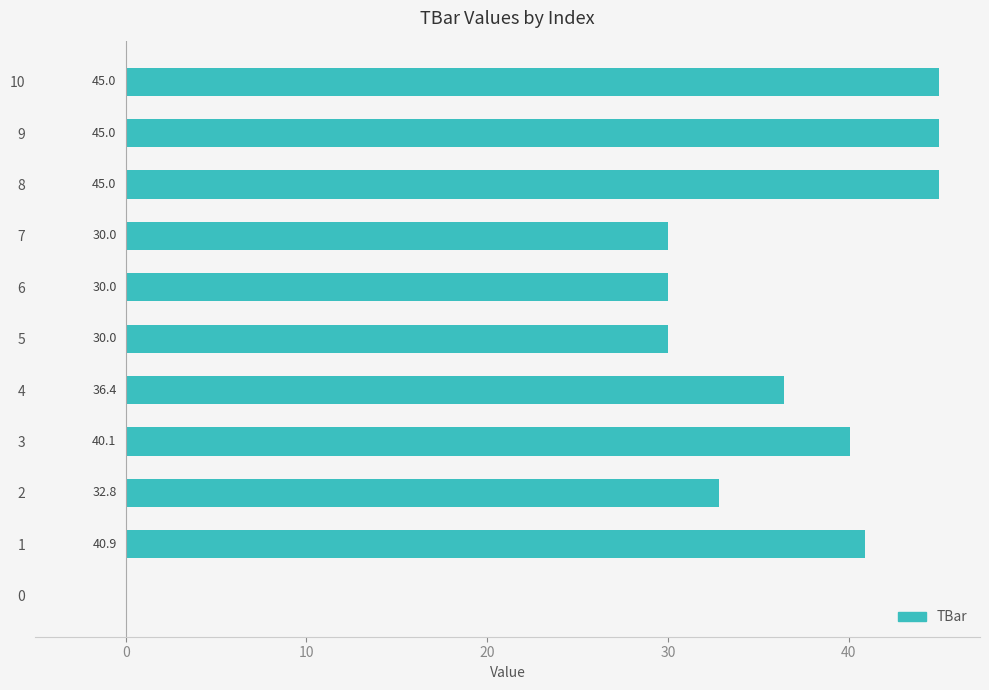

Count the number of data series in this chart.

1